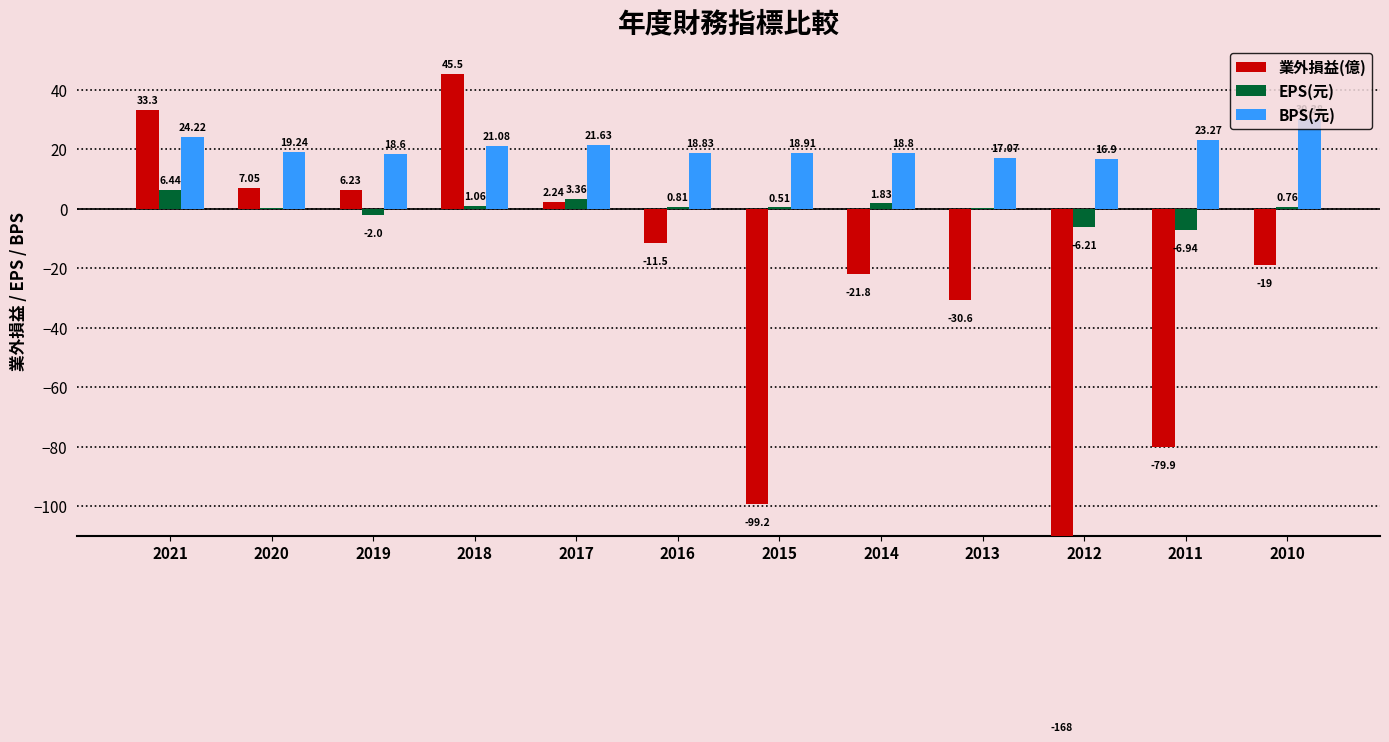

What is the difference between the maximum and minimum values in the EPS(元) series?

13.4